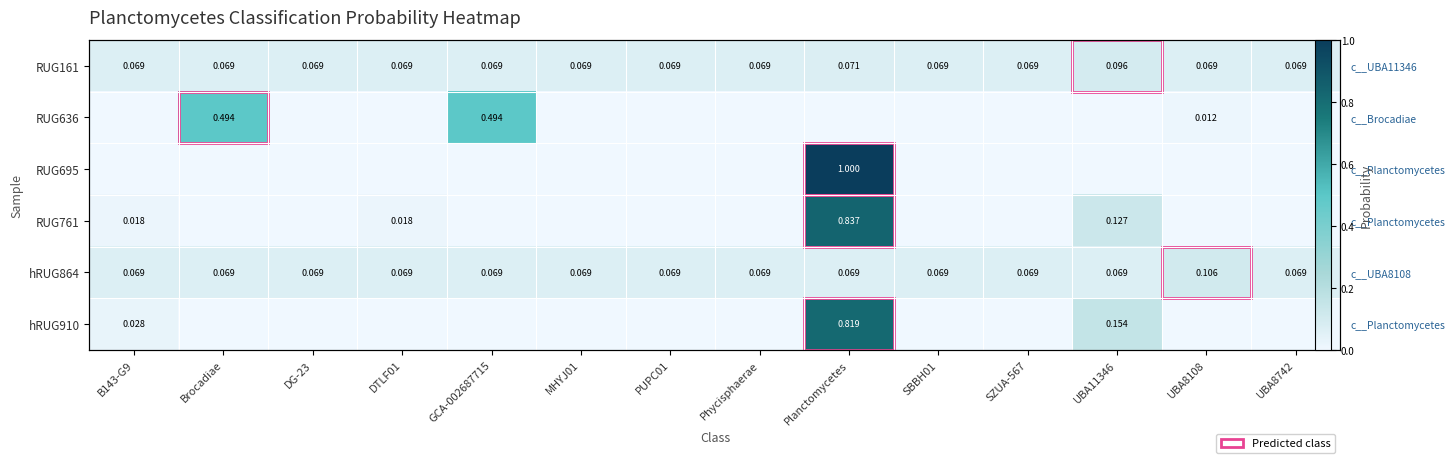

Which series has the largest total across all categories?

RUG636